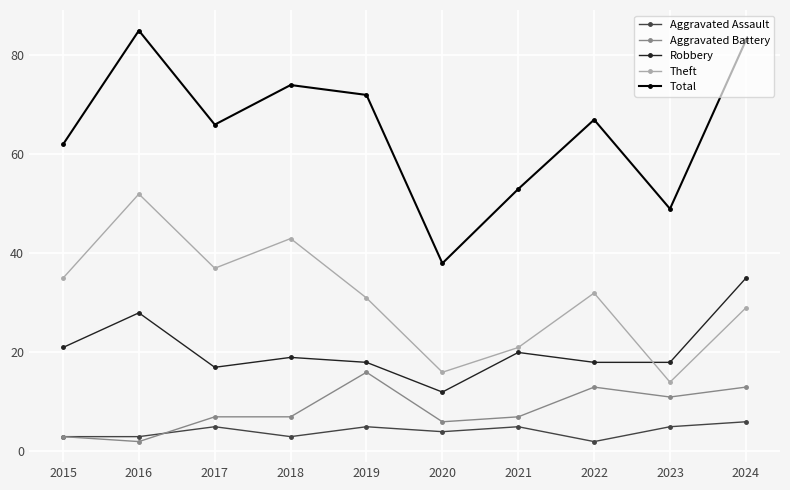

Where does the Robbery series first go above 19?

2015